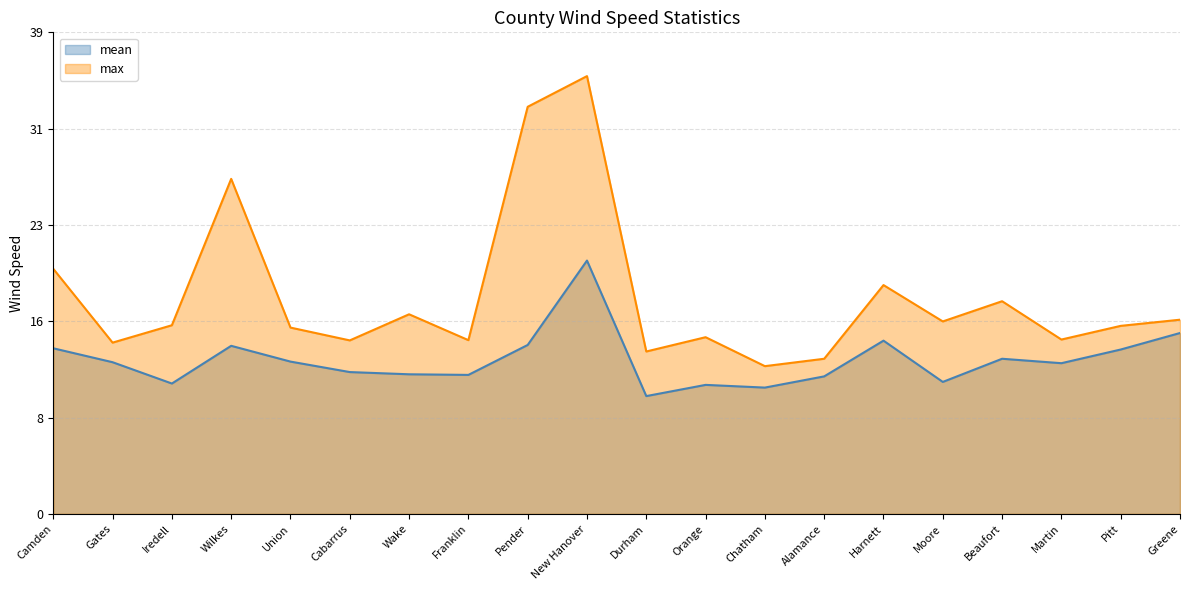

What is the difference between the maximum and second lowest values in the mean series?

10.3